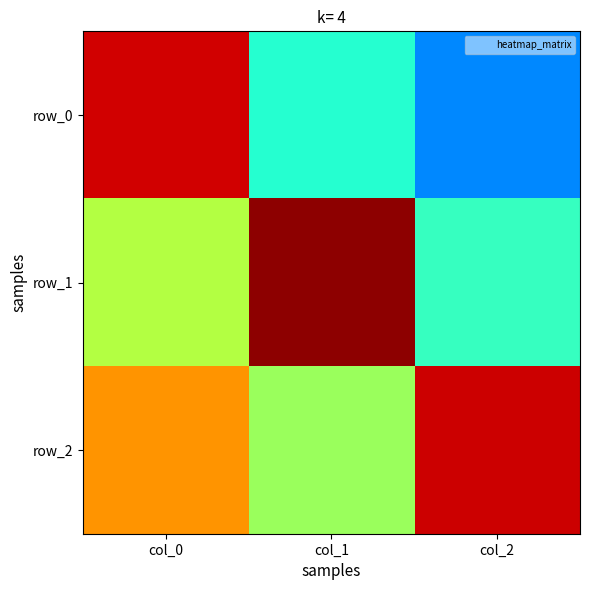

Reading left to right, transcribe all the data shown in this chart.

row_0: 0.9	-0.2	-0.5
row_1: 0.1	1.0	-0.2
row_2: 0.5	0.1	0.9